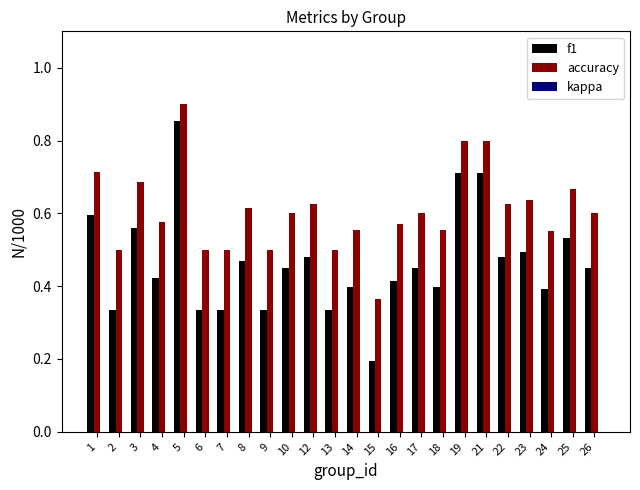

How many bars are there in each group?

2